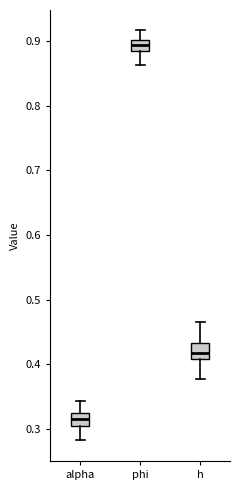

Which box's median line is the highest?

phi